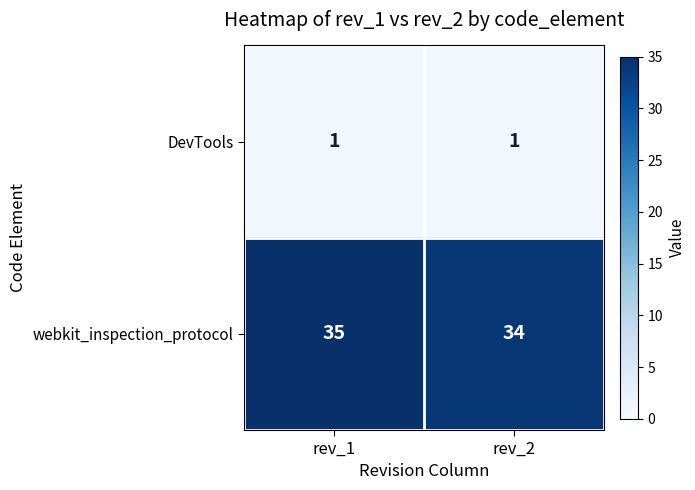

Which series changed the most between rev_1 and rev_2?

webkit_inspection_protocol